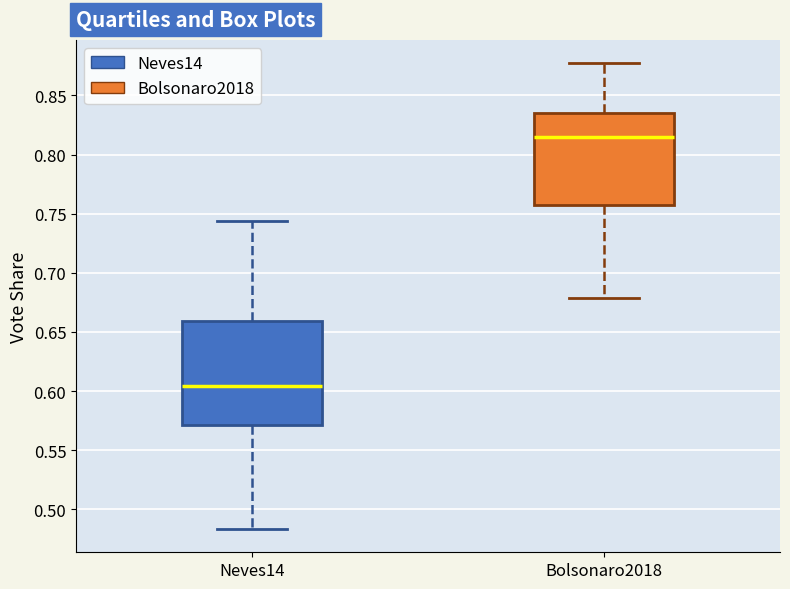

Which box's median line is the lowest?

Neves14